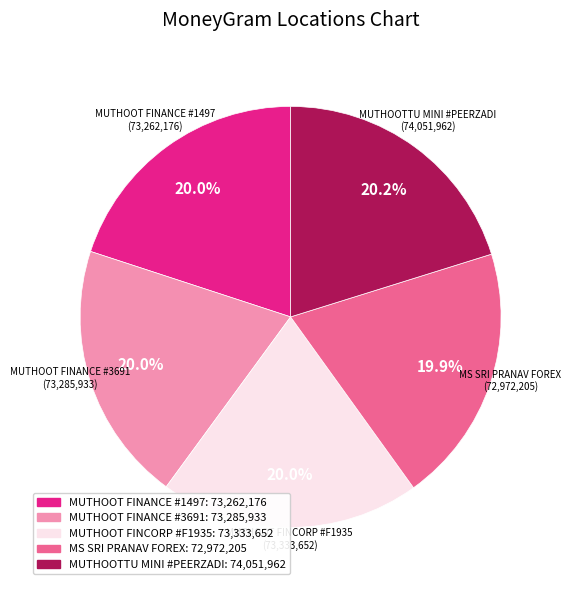

How many slices are in this pie chart?

5